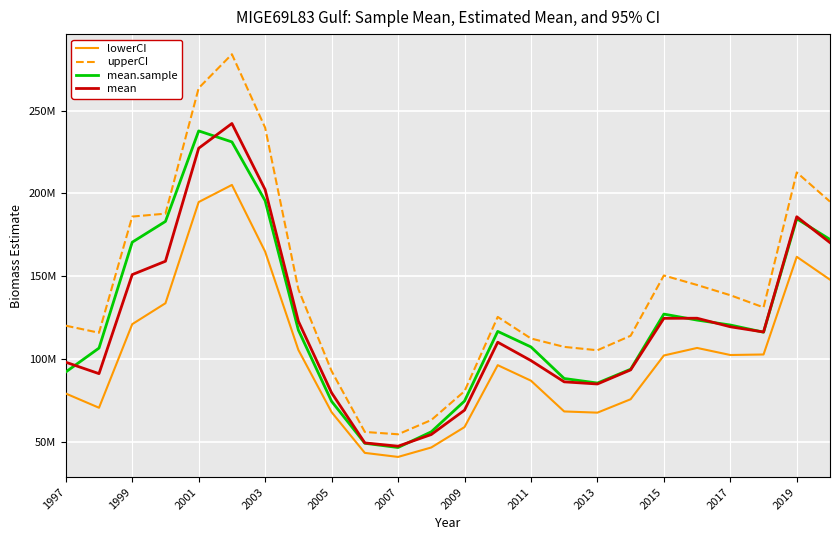

True or false: mean has more than 2 points higher than both neighbors.

True